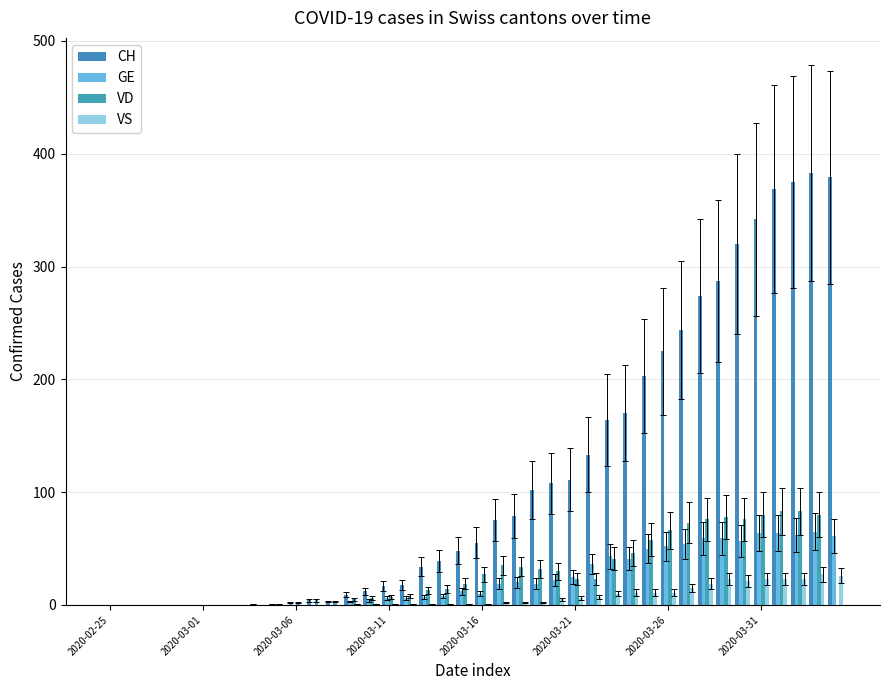

What is the maximum value shown in the chart?

383